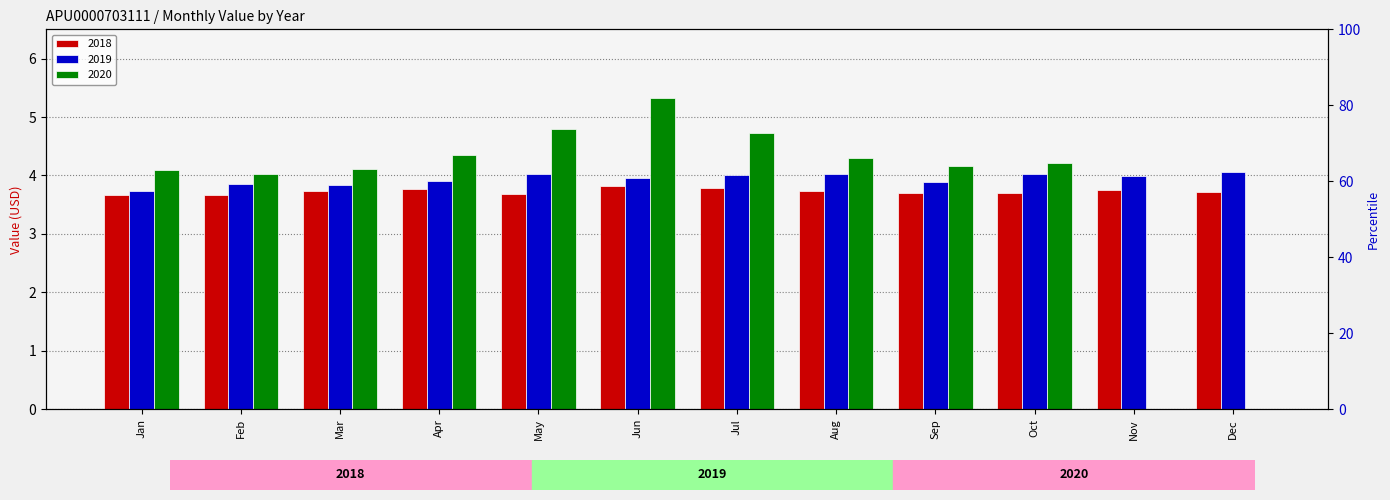

How many values in the 2020 series are below 4?

2